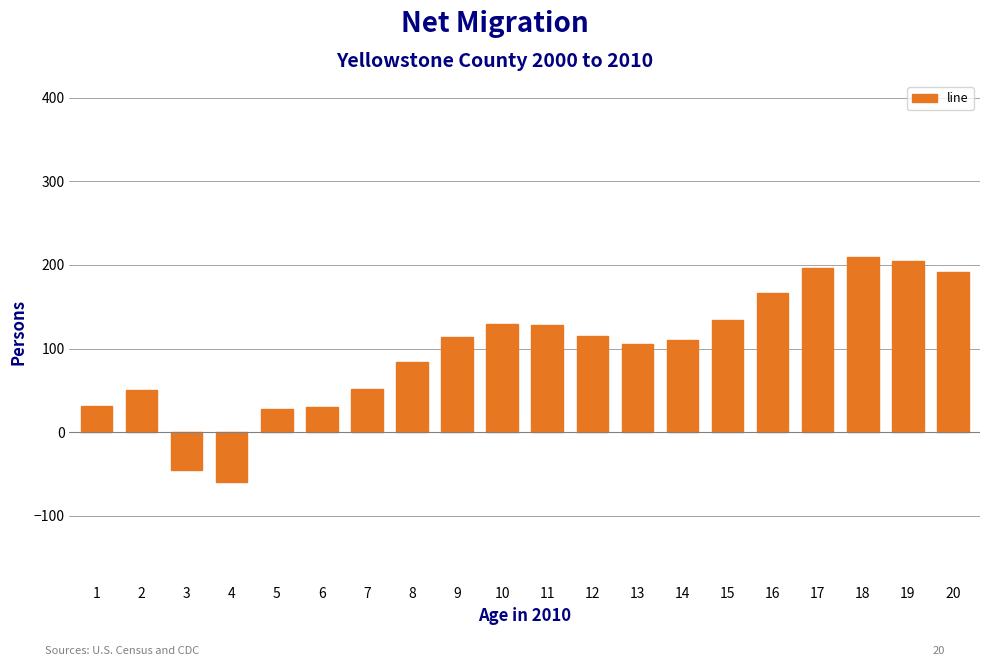

Is it true that the value at 16 is 116.6?

False